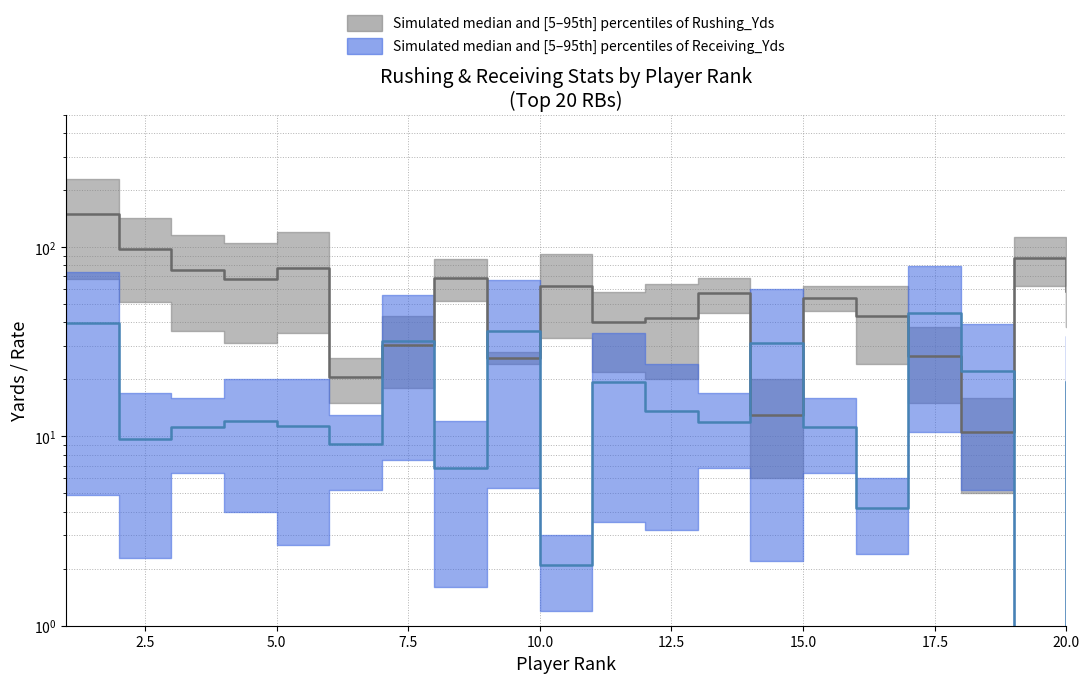

Is it true that RECEIVING_YDS equals 4.5 at 5?

False